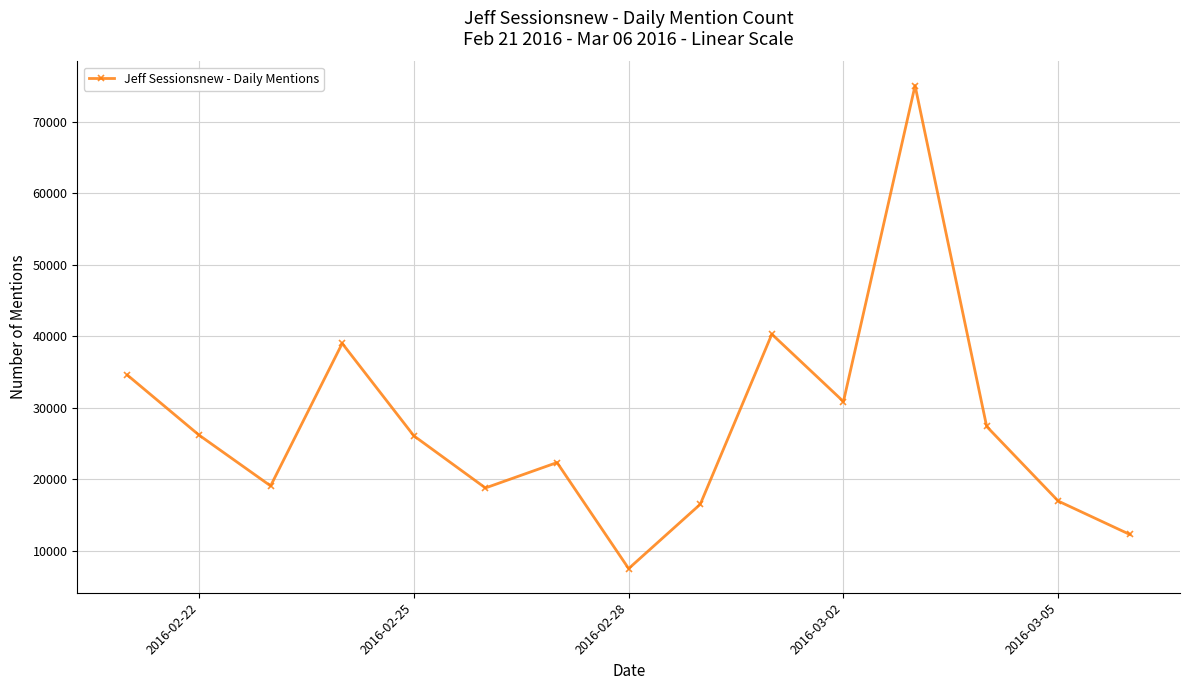

What is the smallest value displayed?

7511